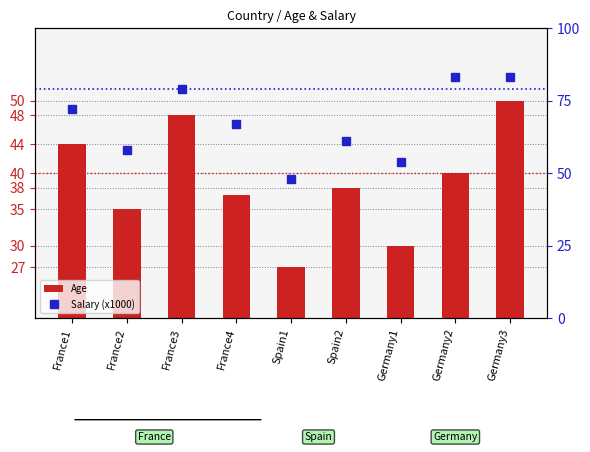

What is the label of the 6th bar from the left?

Spain2